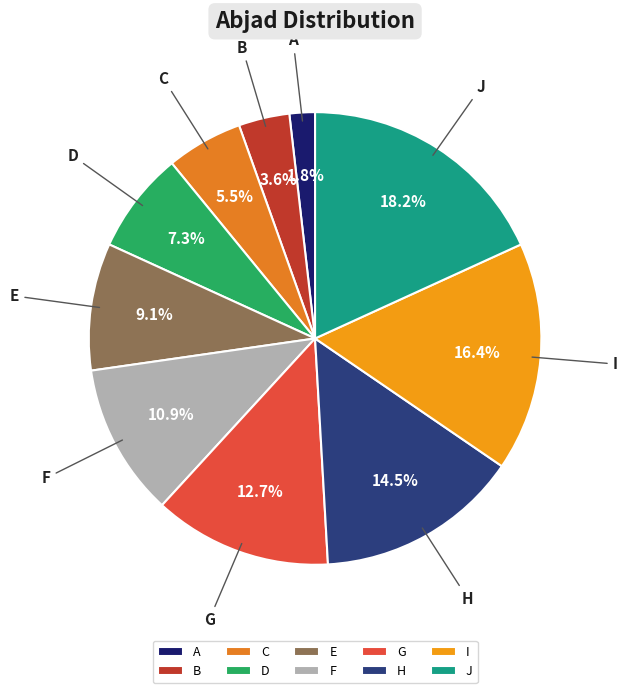

Is I the majority of the pie?

No